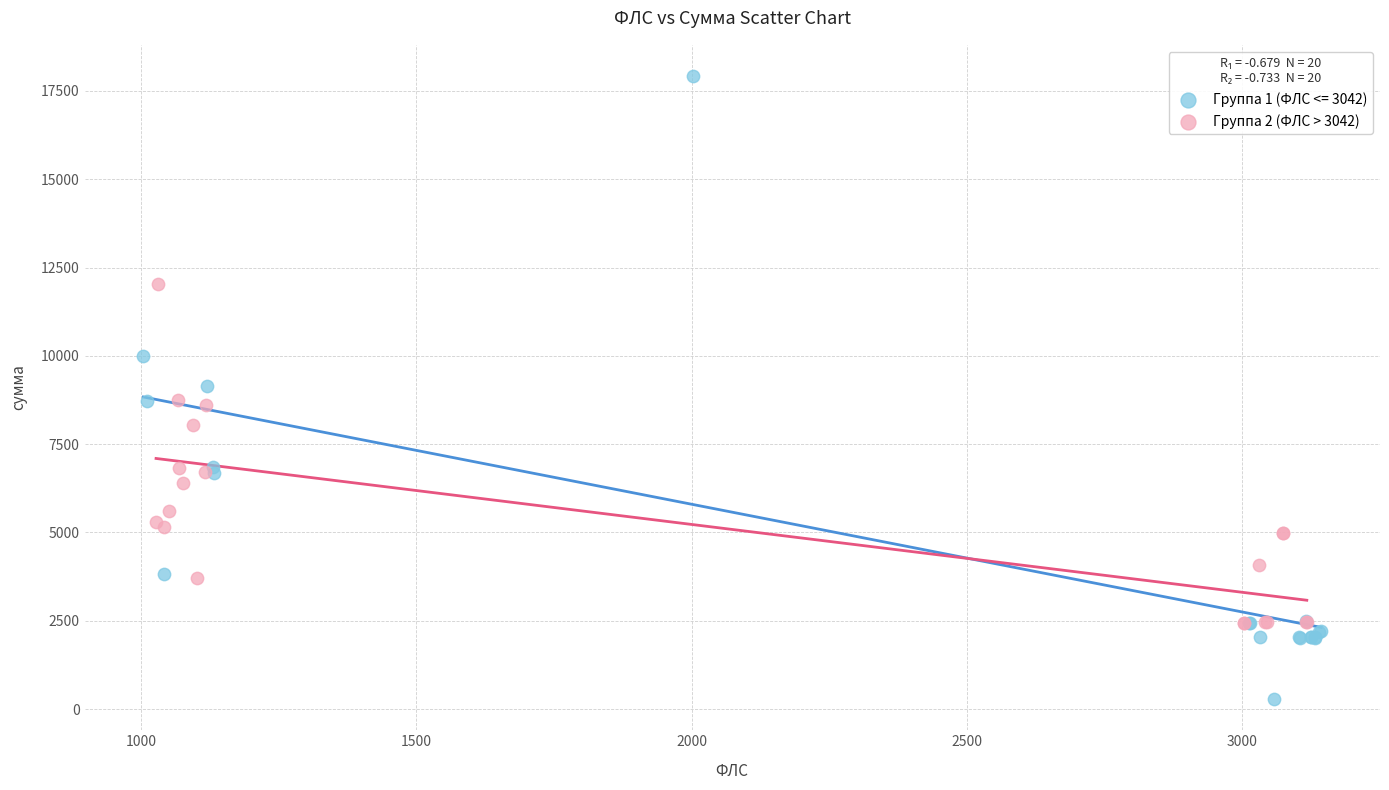

Which series reaches the maximum Y coordinate?

Группа 1 (ФЛС <= 3042)